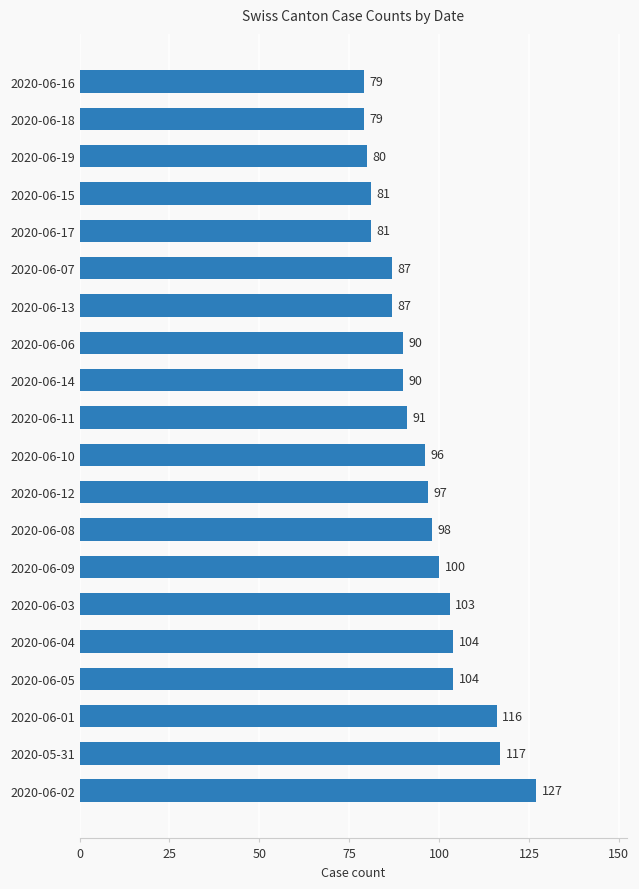

Reading bottom to top, list all the values displayed in this chart.

2020-06-02=127	2020-05-31=117	2020-06-01=116	2020-06-05=104	2020-06-04=104	2020-06-03=103	2020-06-09=100	2020-06-08=98	2020-06-12=97	2020-06-10=96	2020-06-11=91	2020-06-14=90	2020-06-06=90	2020-06-13=87	2020-06-07=87	2020-06-17=81	2020-06-15=81	2020-06-19=80	2020-06-18=79	2020-06-16=79